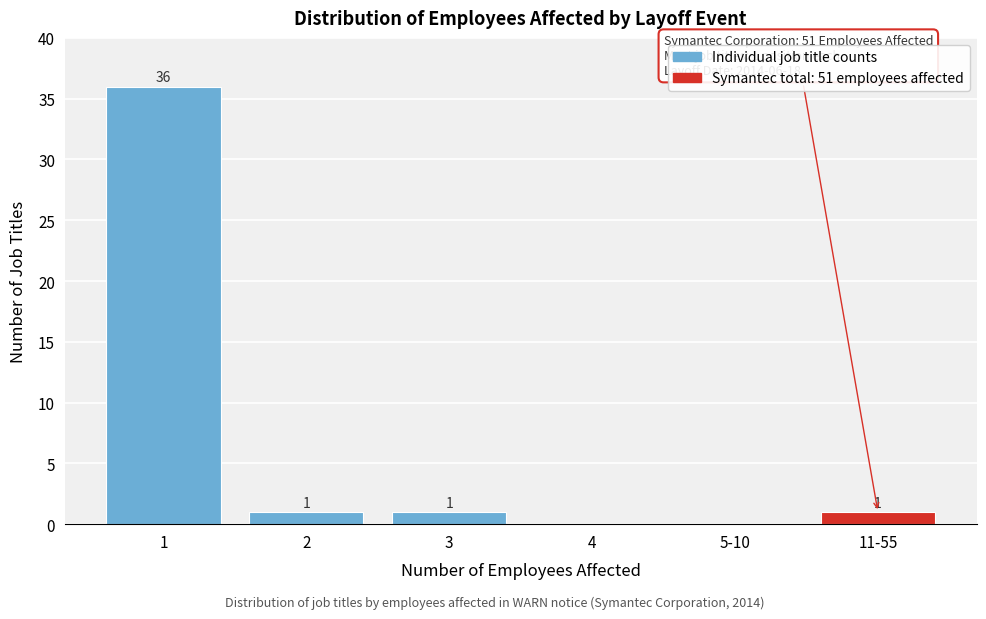

Reading left to right, extract all data points from this chart.

1=36	2=1	3=1	4=0	5-10=0	11-55=1